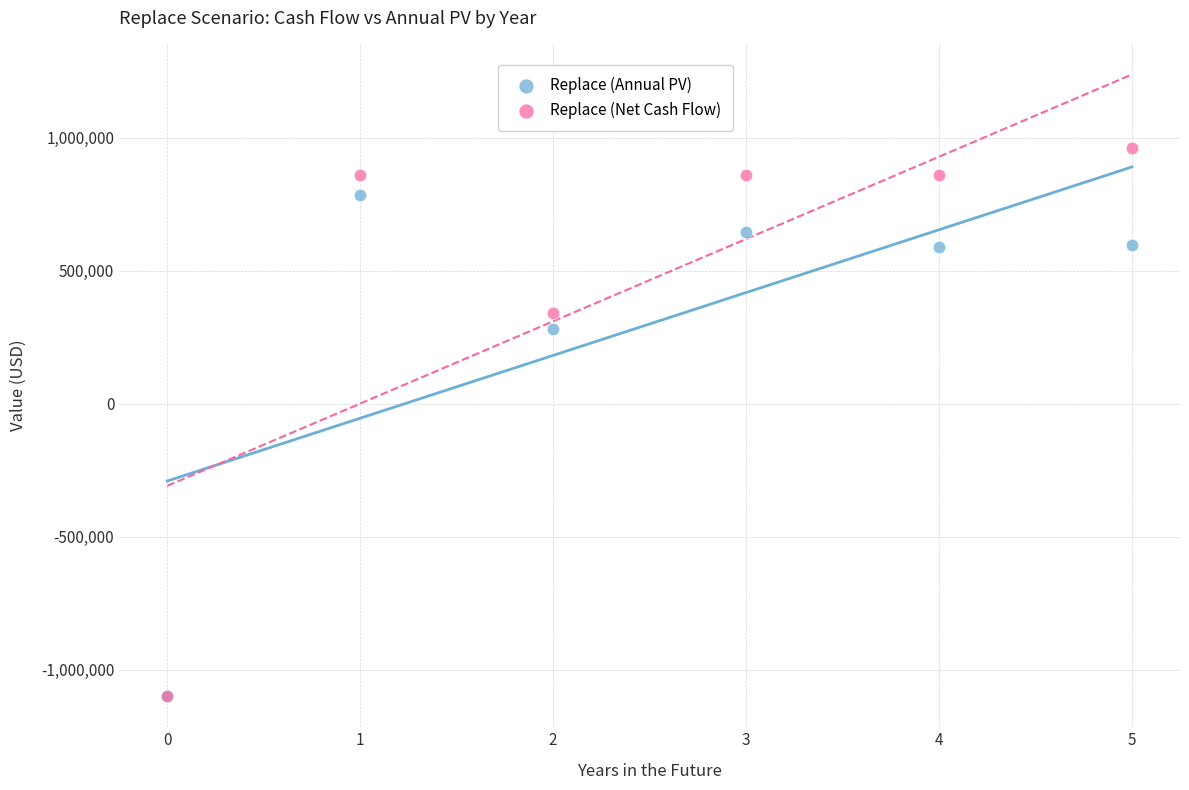

In the Replace (Net Cash Flow) series, what Y value is closest to -69500?

341000.0